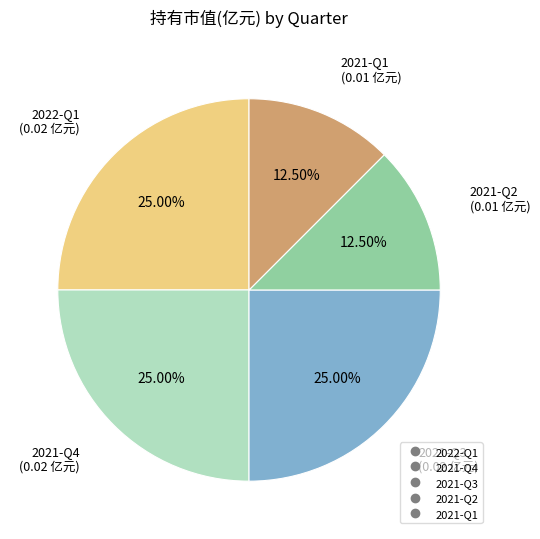

Is there a majority slice in this chart?

No